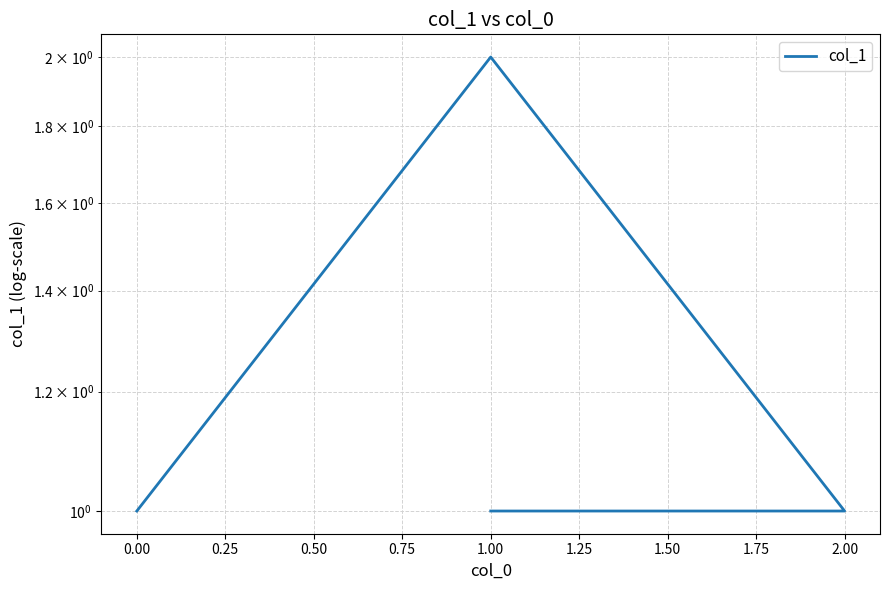

Is it true that the value at 0.00 is 1?

True